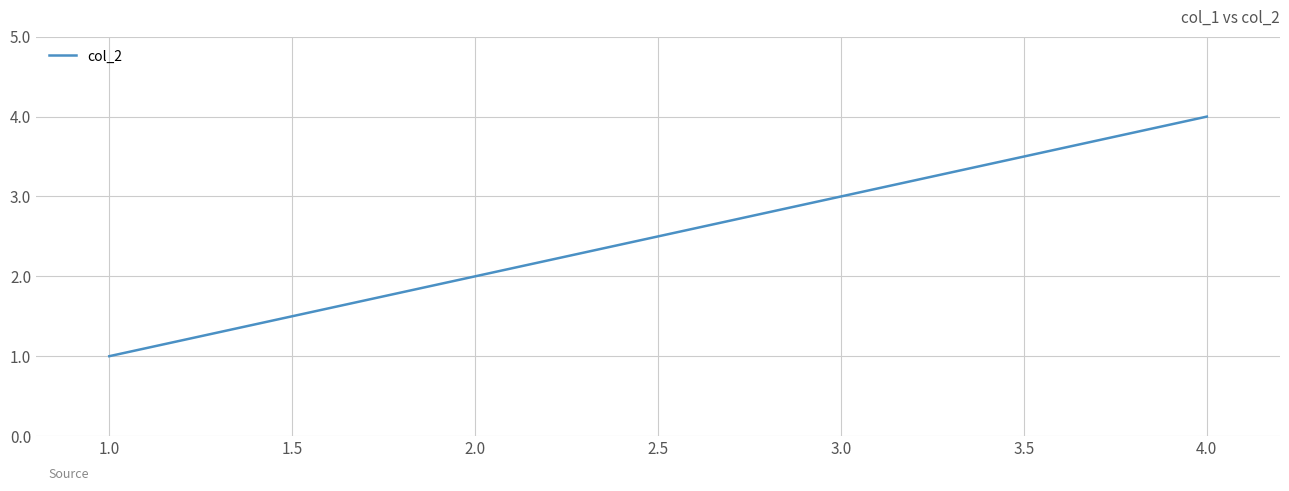

What is the difference between the maximum and minimum values?

3